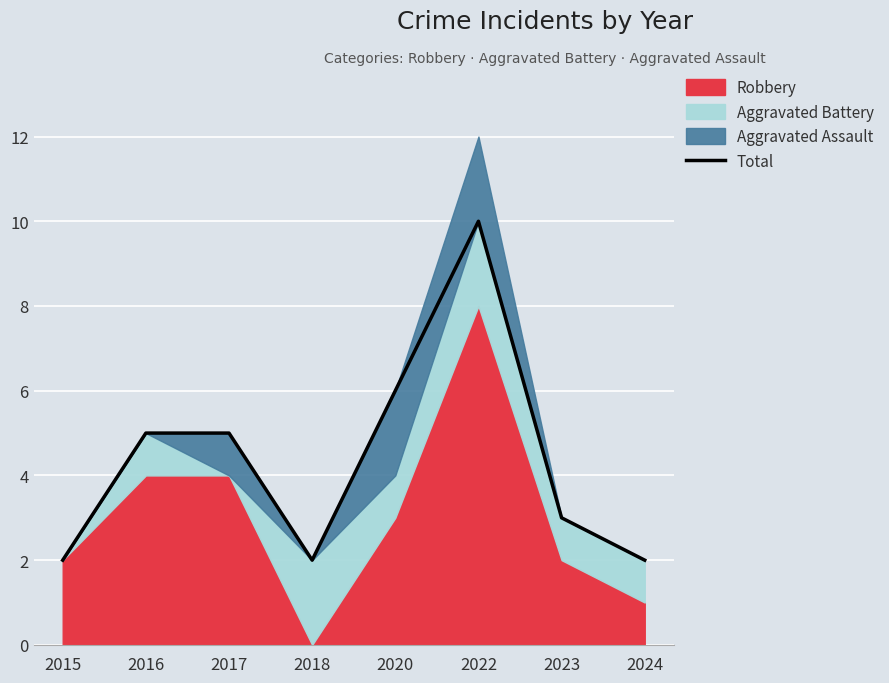

True or false: the data shows 5 at 2017.

True